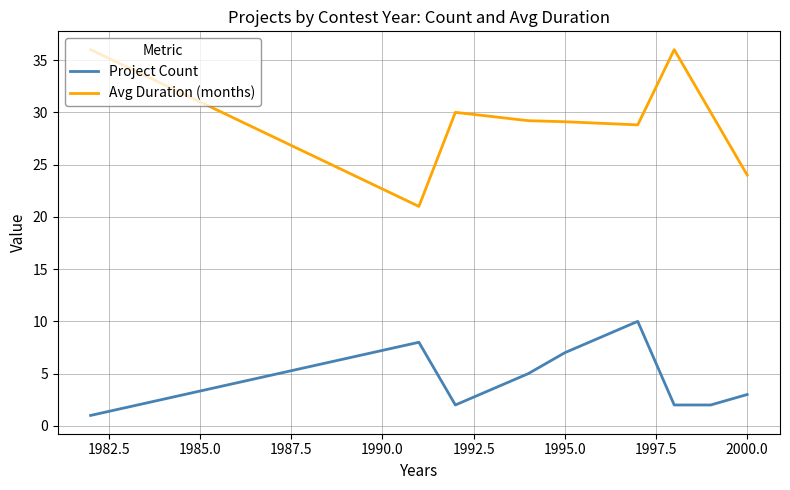

What is the minimum value for Project Count?

1.0